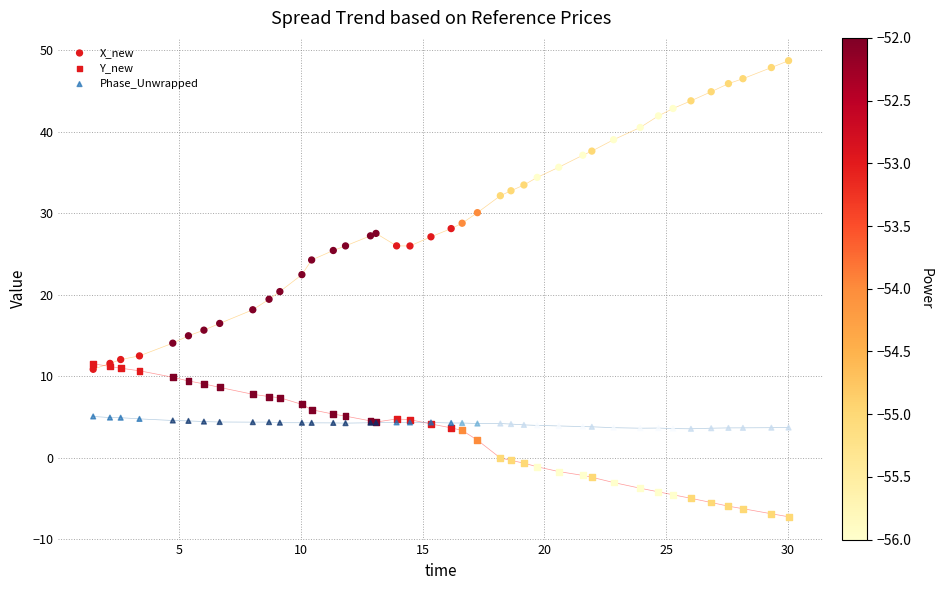

Which series reaches the minimum Y coordinate?

Y_new